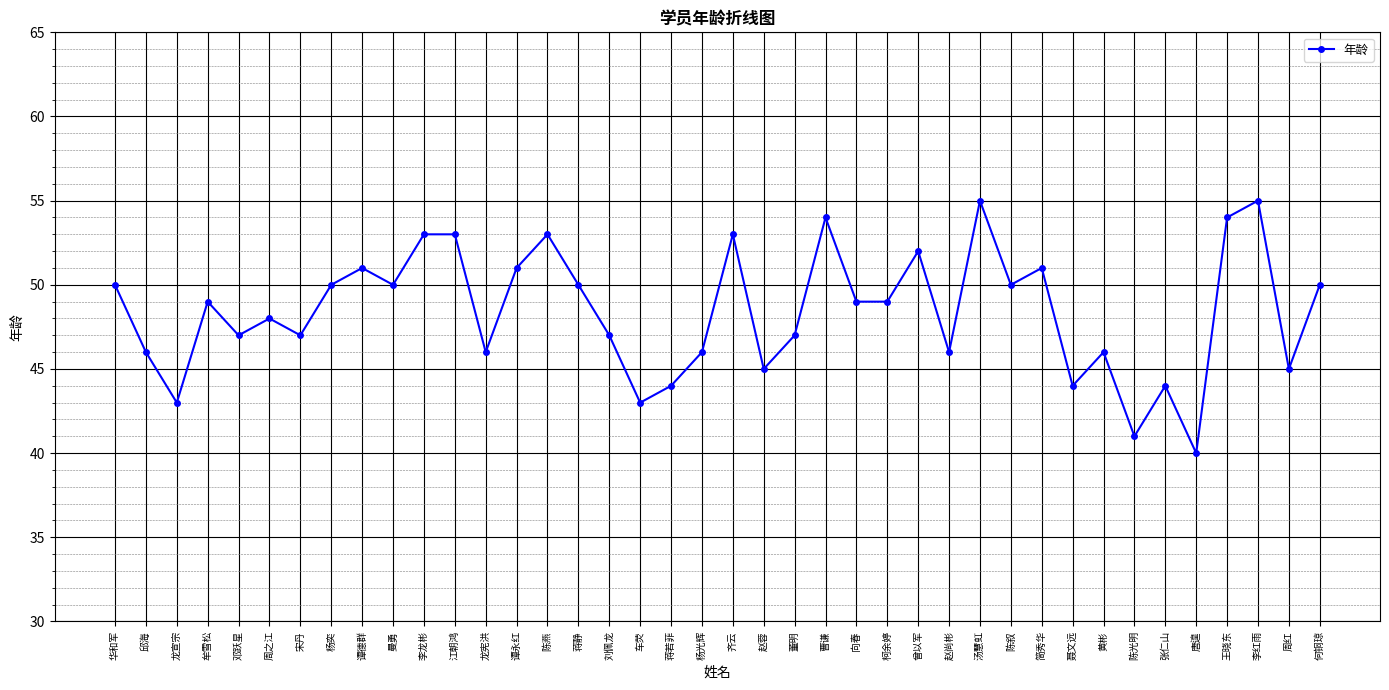

How many lines are shown in the chart?

1